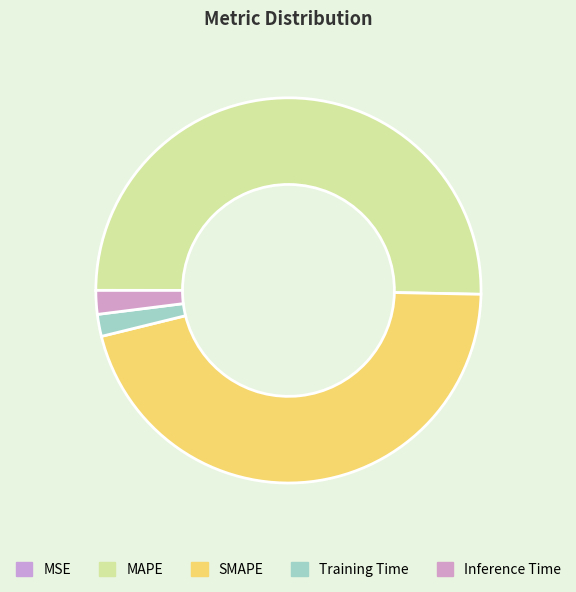

What is the largest slice in the pie chart?

MAPE